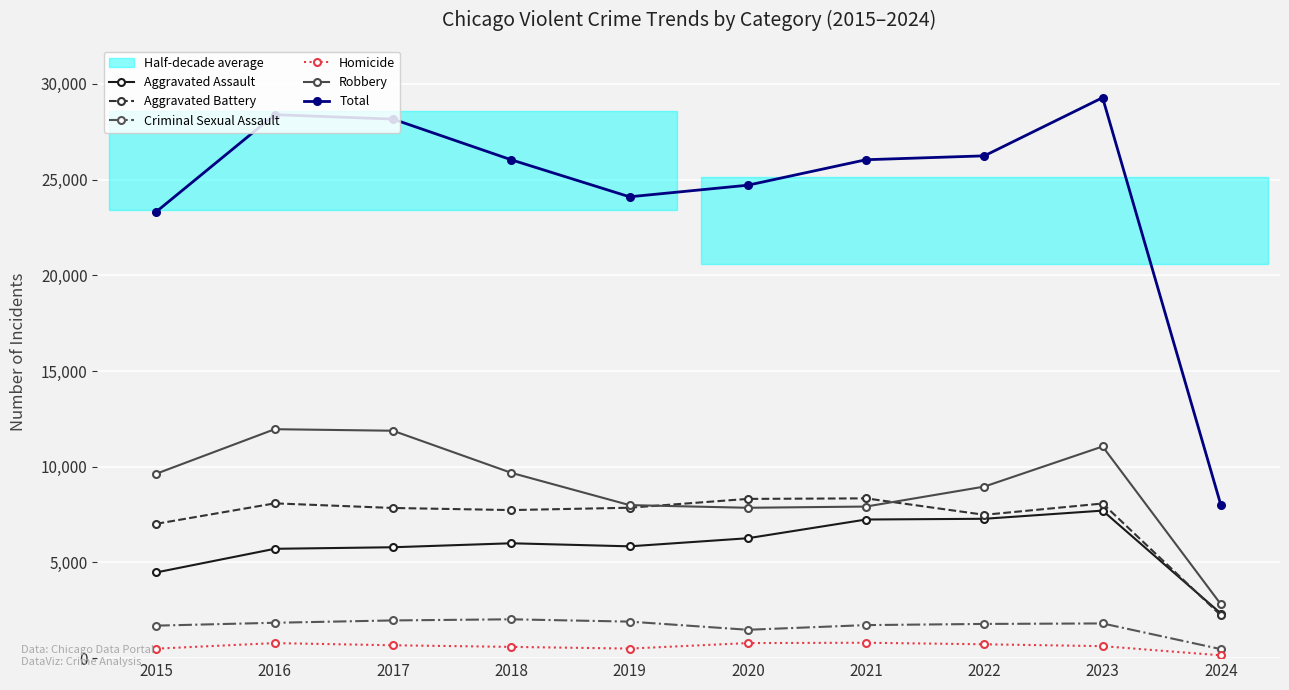

What is the sum of all Robbery values?

89761